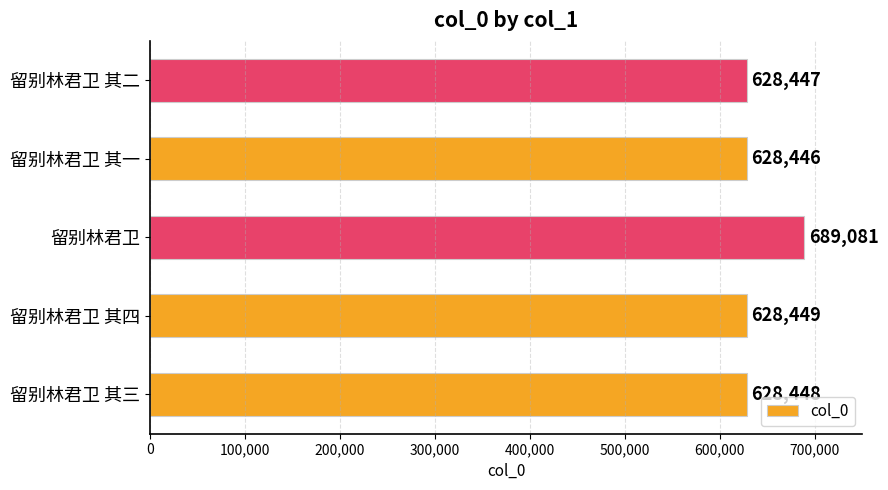

What is the difference between the maximum and minimum values?

60635